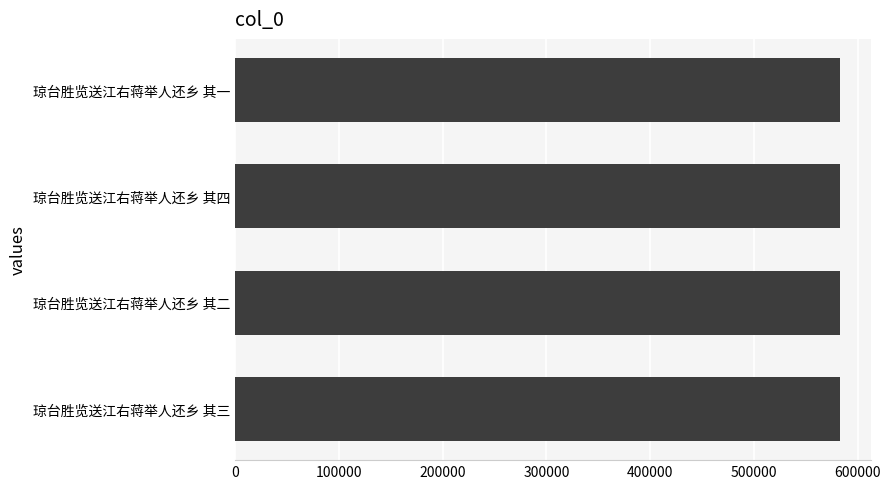

How many bars are there in total?

4